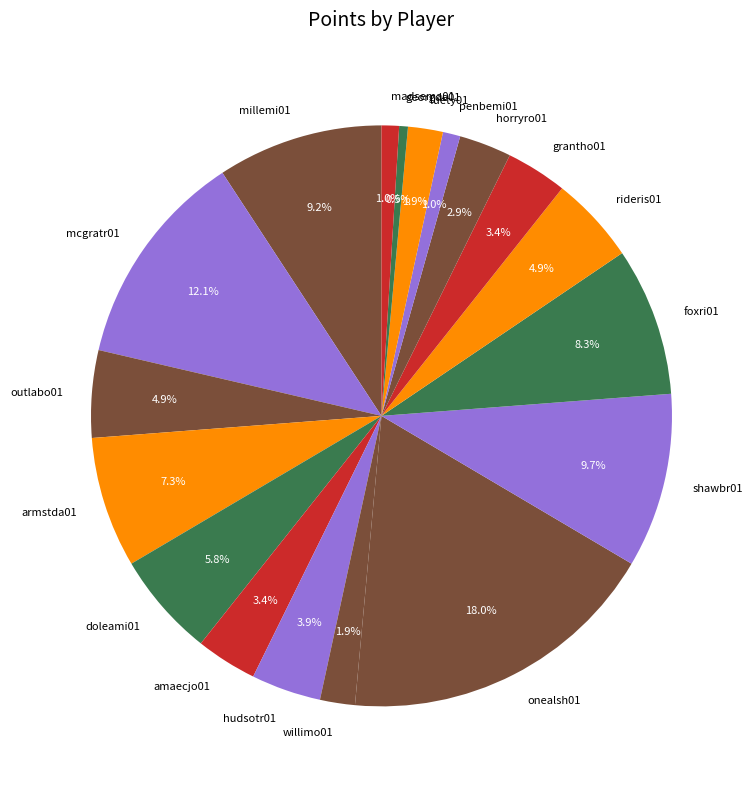

Is it true that rideris01 is 5% of the pie?

True